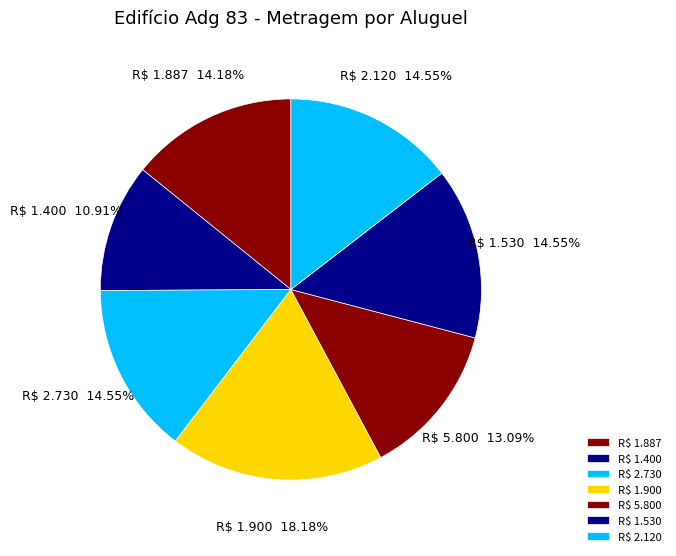

What percentage is NOT represented by R$ 2.730?

85.5%